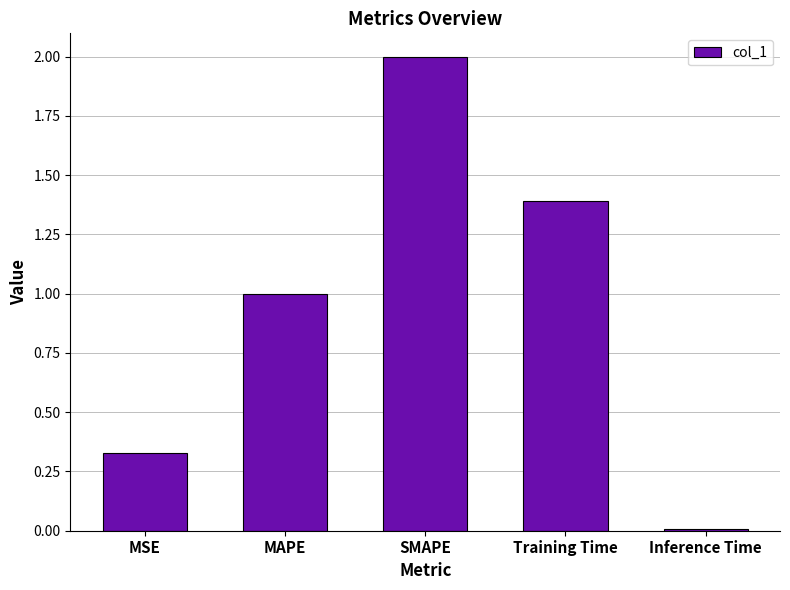

How many bars are there in total?

5